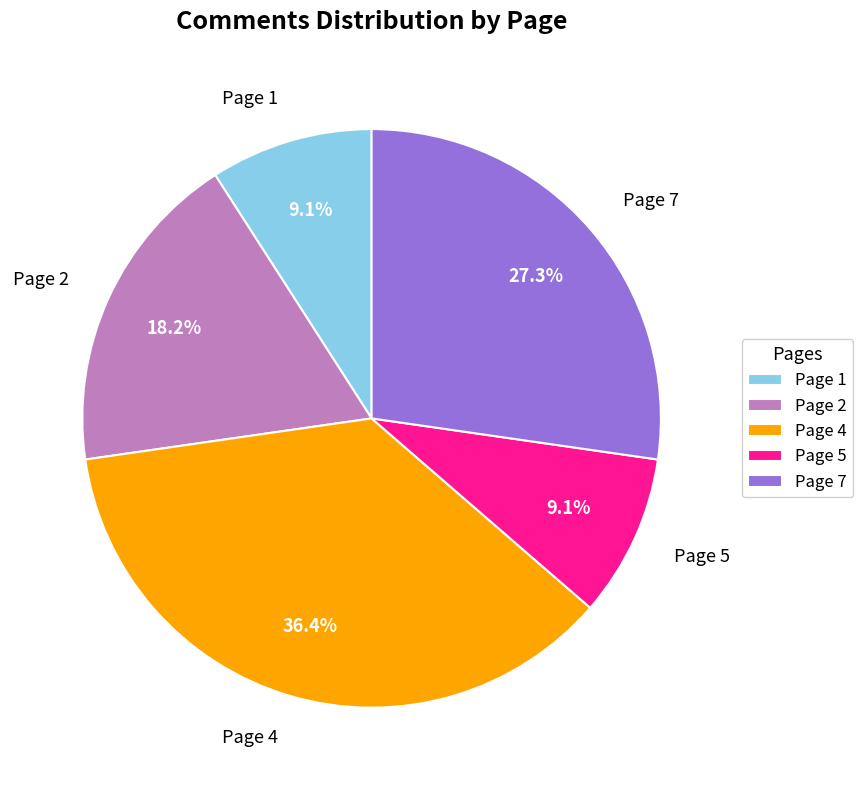

What portion of the pie excludes Page 4?

63.6%